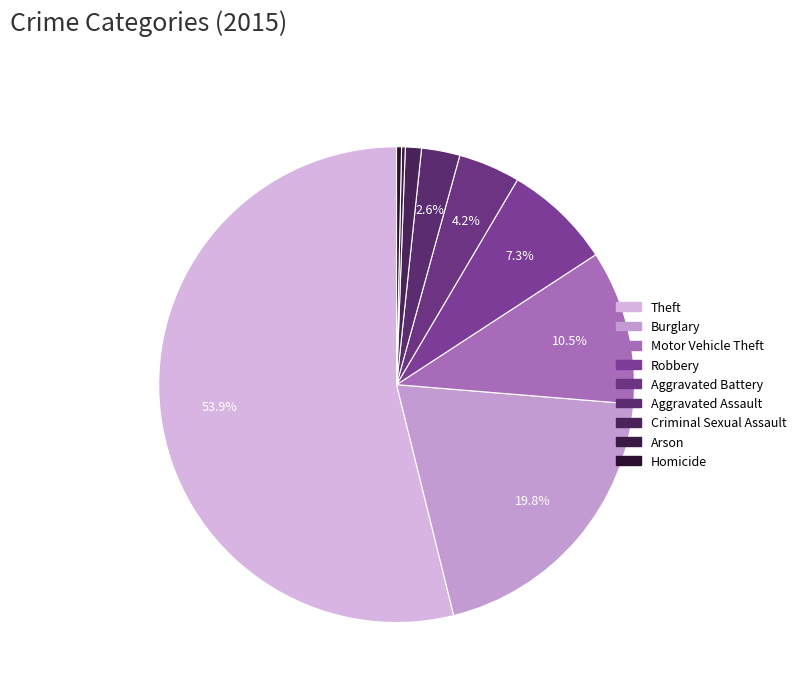

What is the change in value from Theft to Robbery?

-554